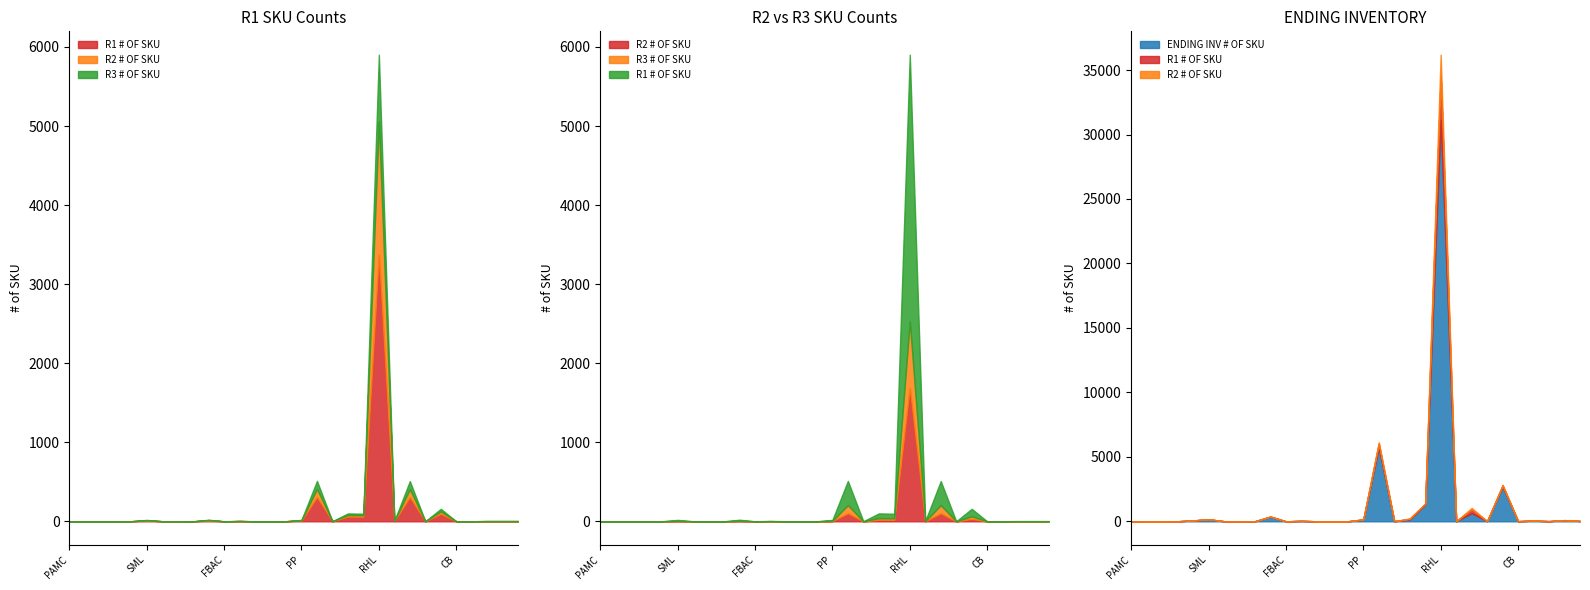

At which category does R2 # OF SKU reach its first local peak?

SML